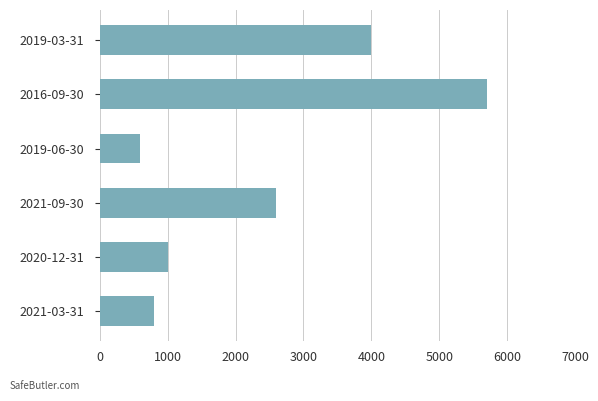

How many data points are less than 2600?

3